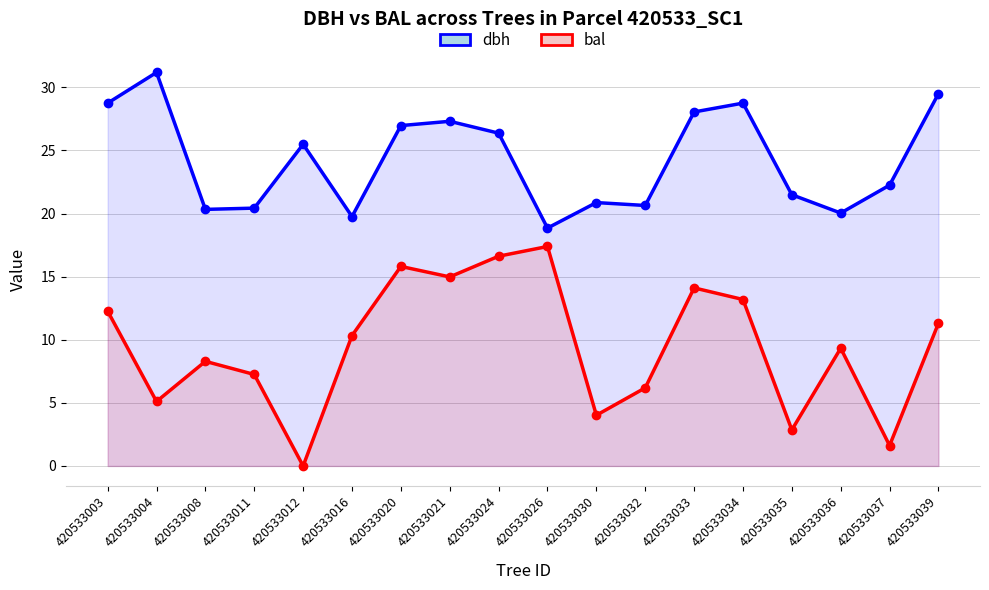

What is the difference between the maximum and minimum values in the bal series?

17.4